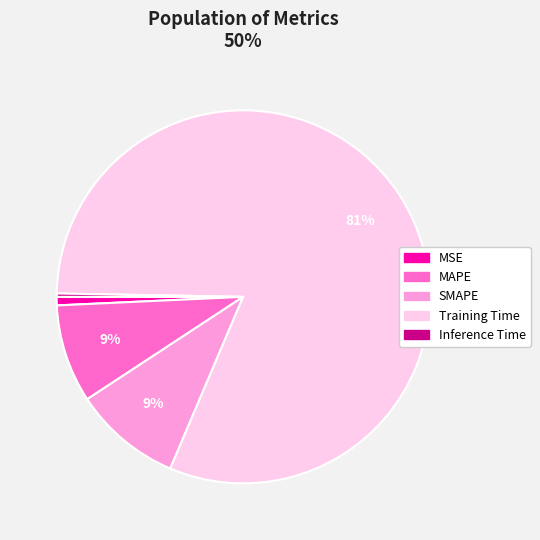

To the nearest percent, what is the difference between the MSE and Training Time slice percentages?

80%